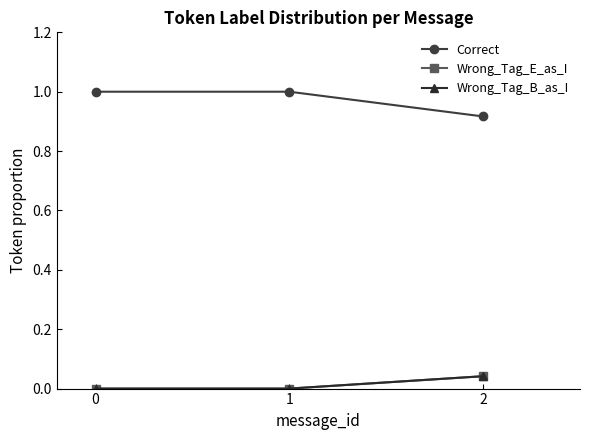

Which series has the largest range (max minus min)?

Correct